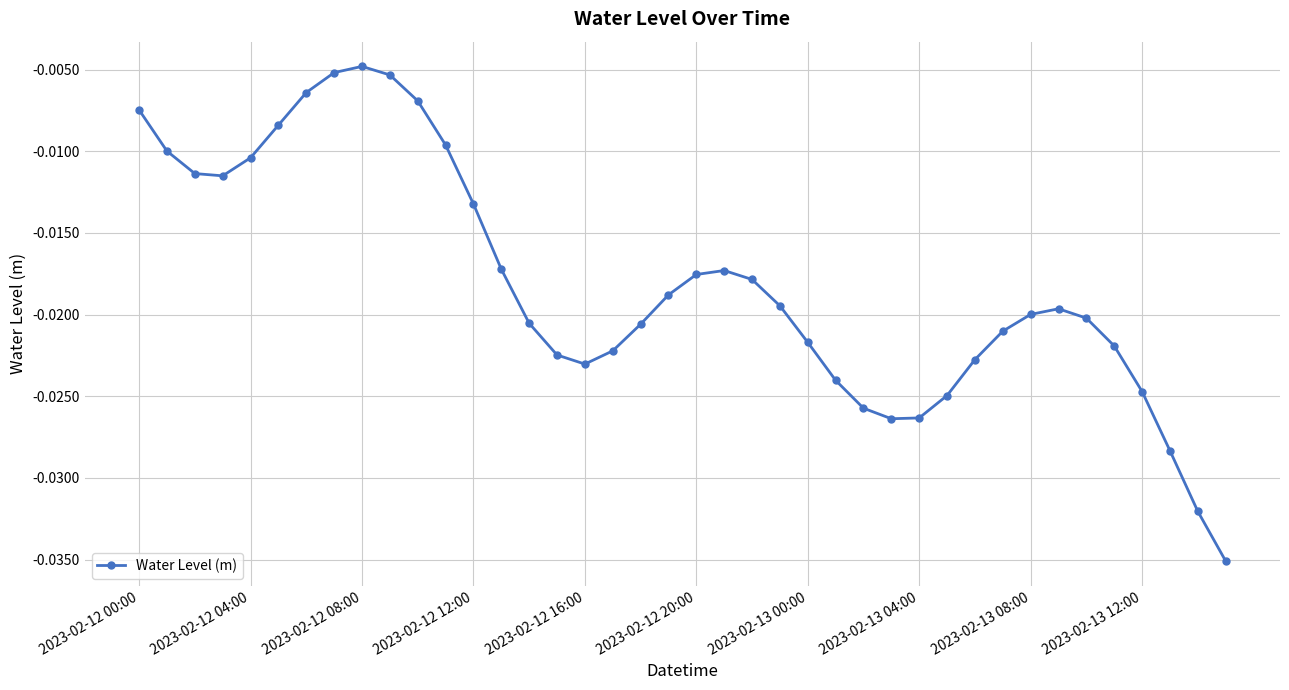

How many lines are shown in the chart?

1